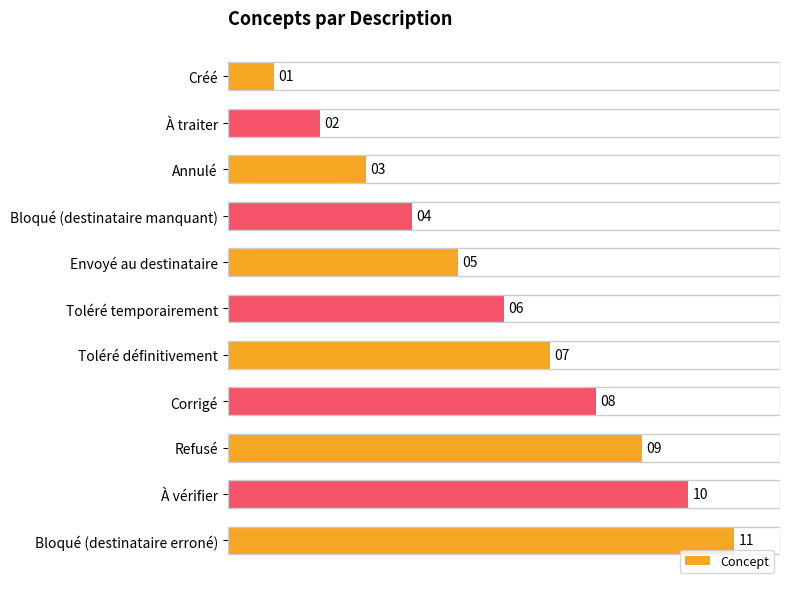

Count the values in the range 3 to 9.

7